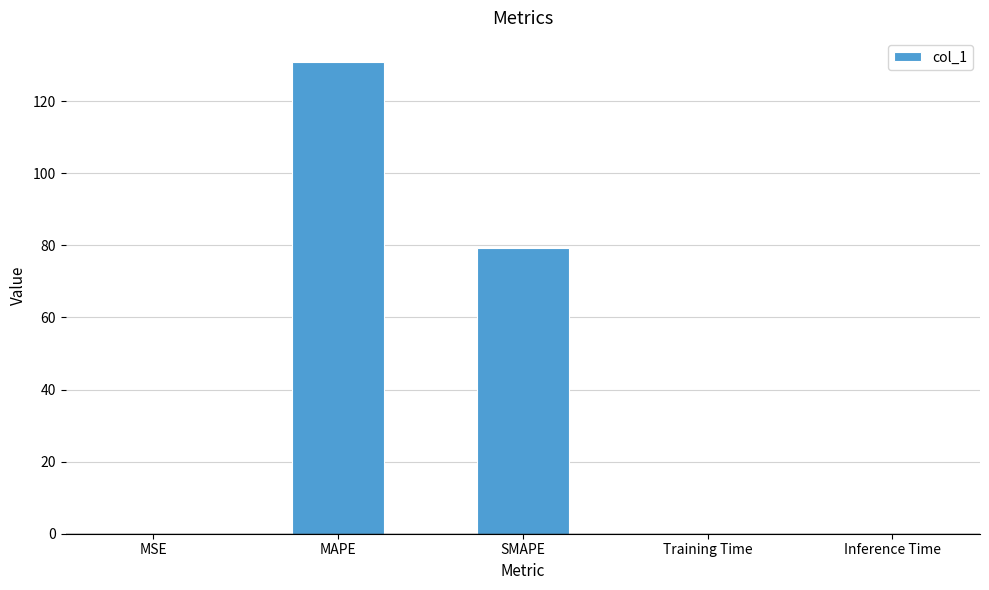

Is it true that the value at Training Time is 0.0?

True